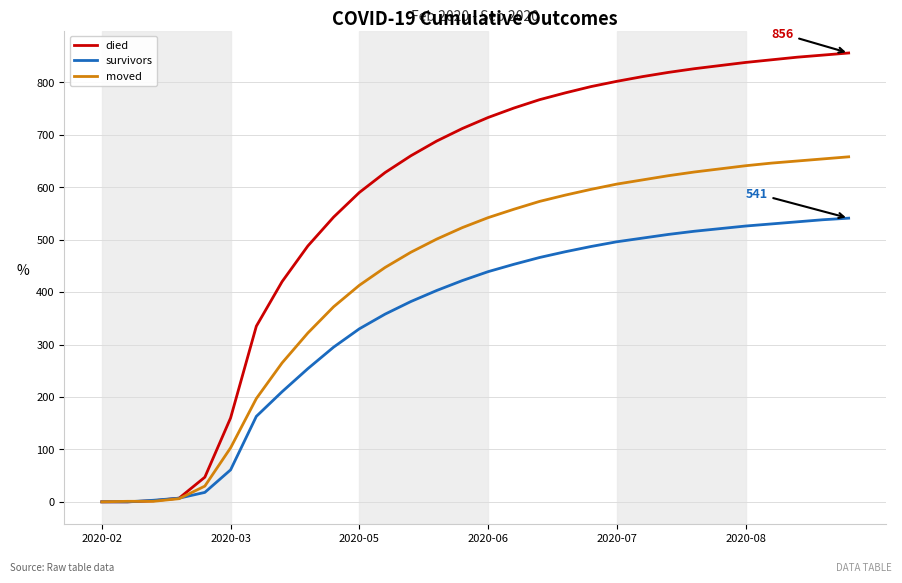

Rank the series by their maximum value, from lowest to highest.

survivors, moved, died